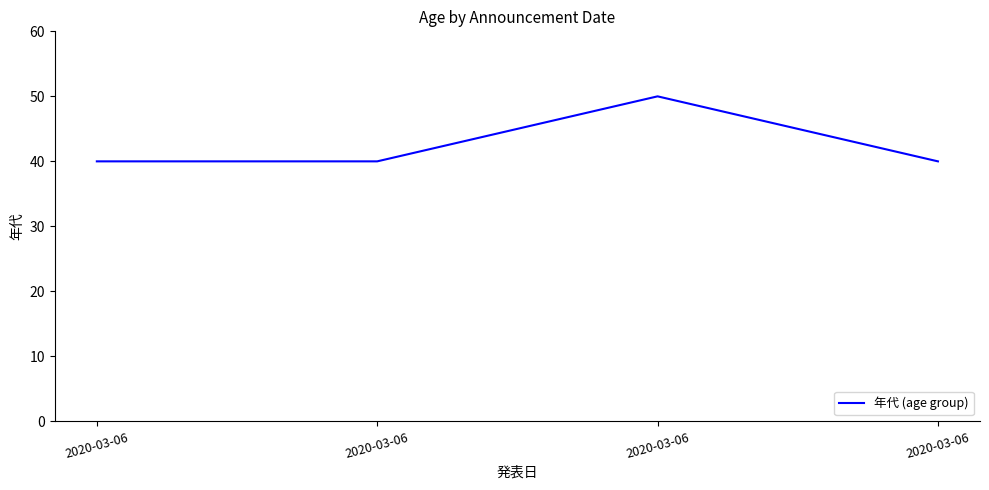

At which label is the value closest to 45?

2020-03-06